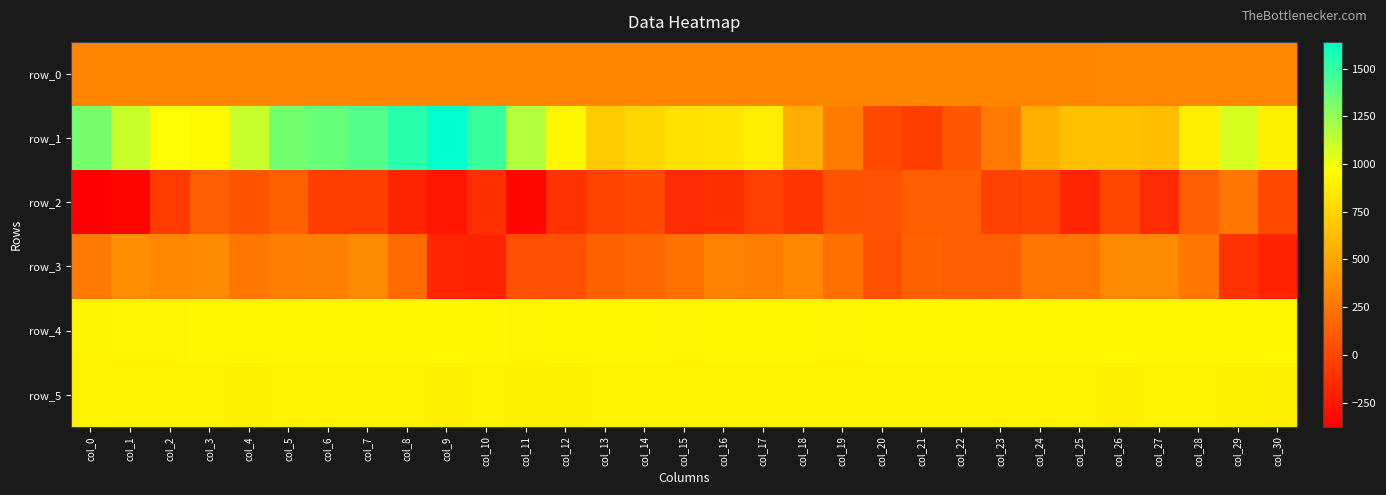

What is the total value across all series at col_10?

3337.6